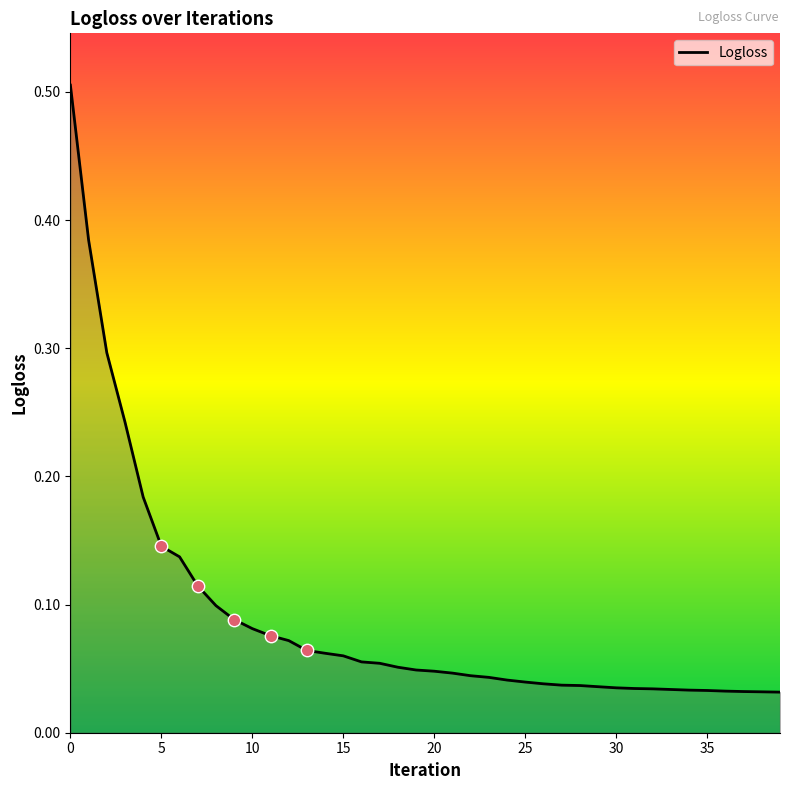

What is the greatest value displayed?

0.5